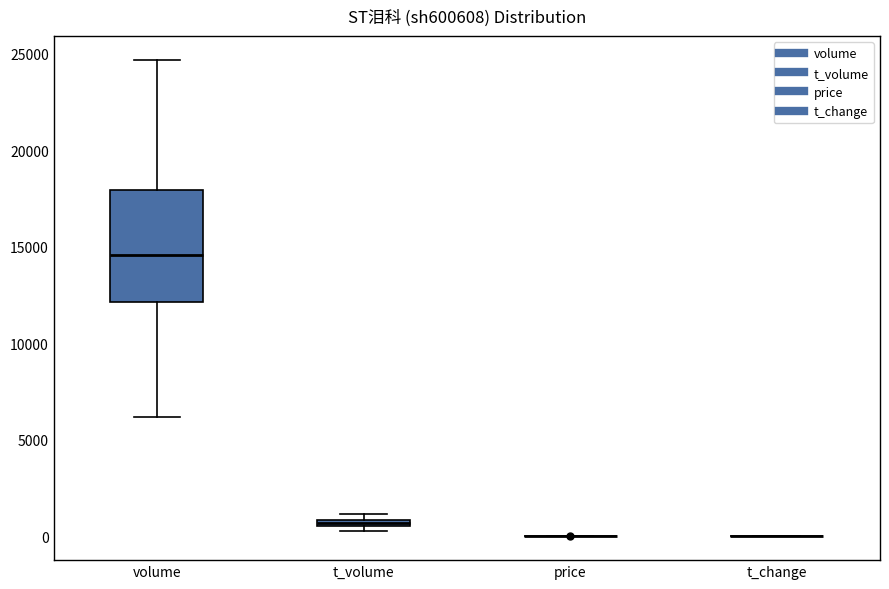

Comparing the boxes themselves (not the whiskers), which one is the tallest?

volume